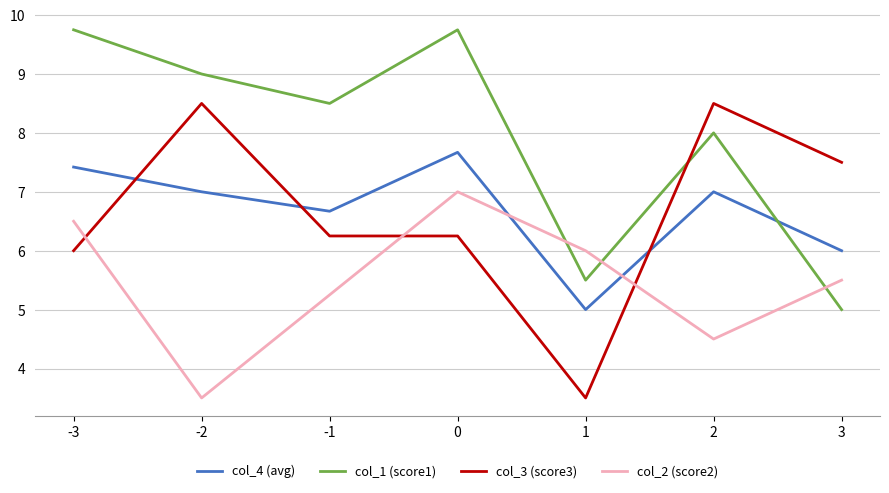

True or false: col_2 (score2) has a value of 4.4 at -3.

False